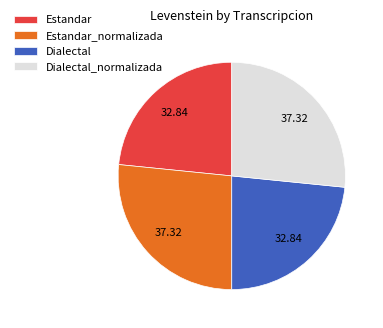

Approximately how many times larger is the value at Dialectal_normalizada compared to Estandar_normalizada?

1.0